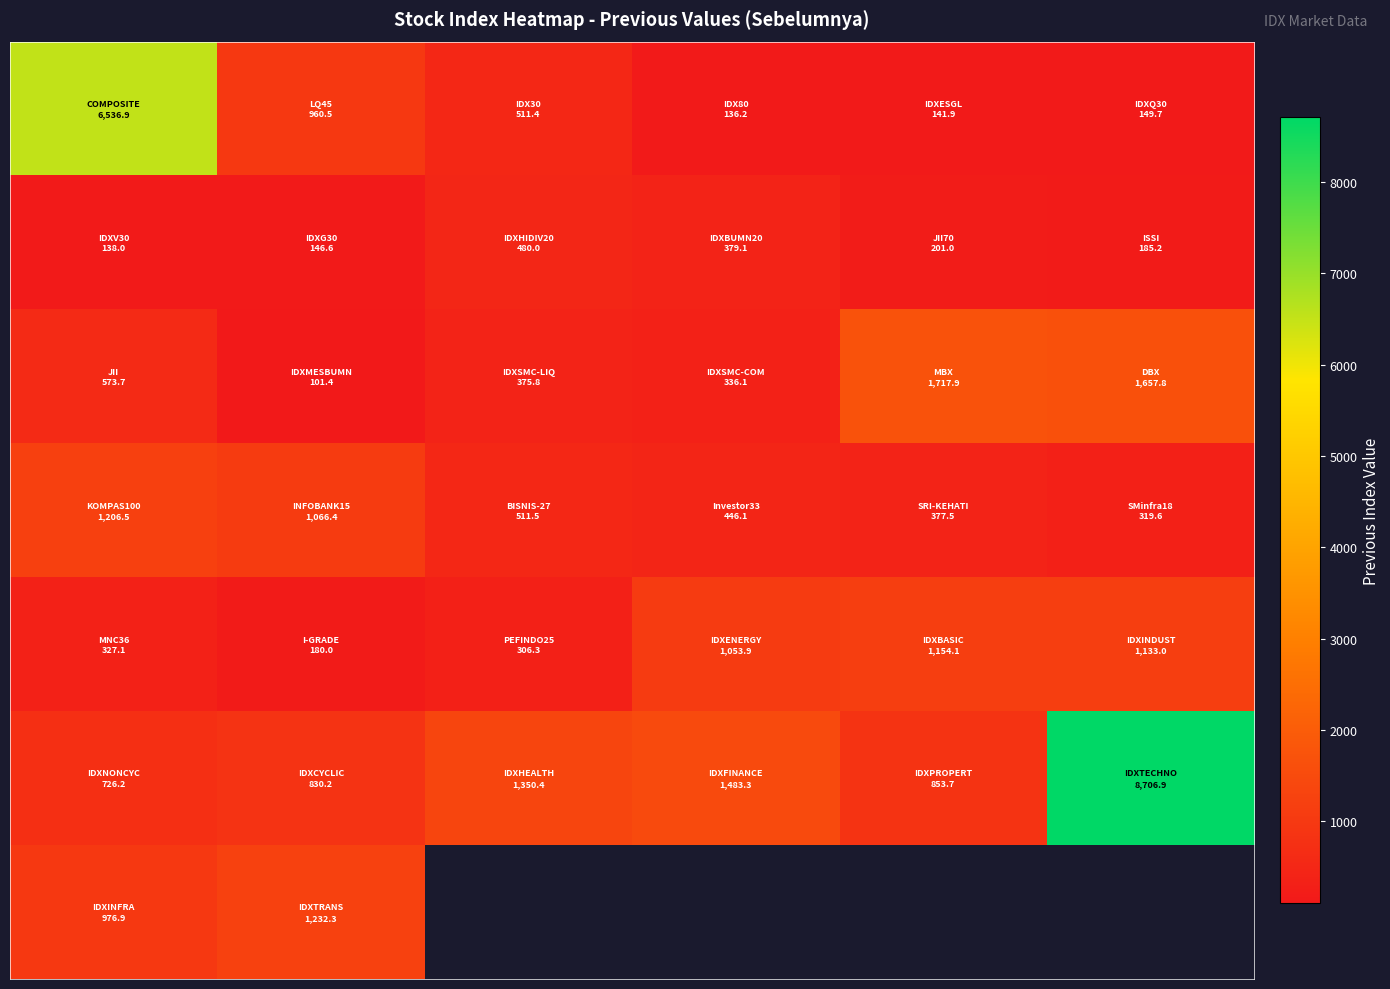

How many data points does each series have?

6